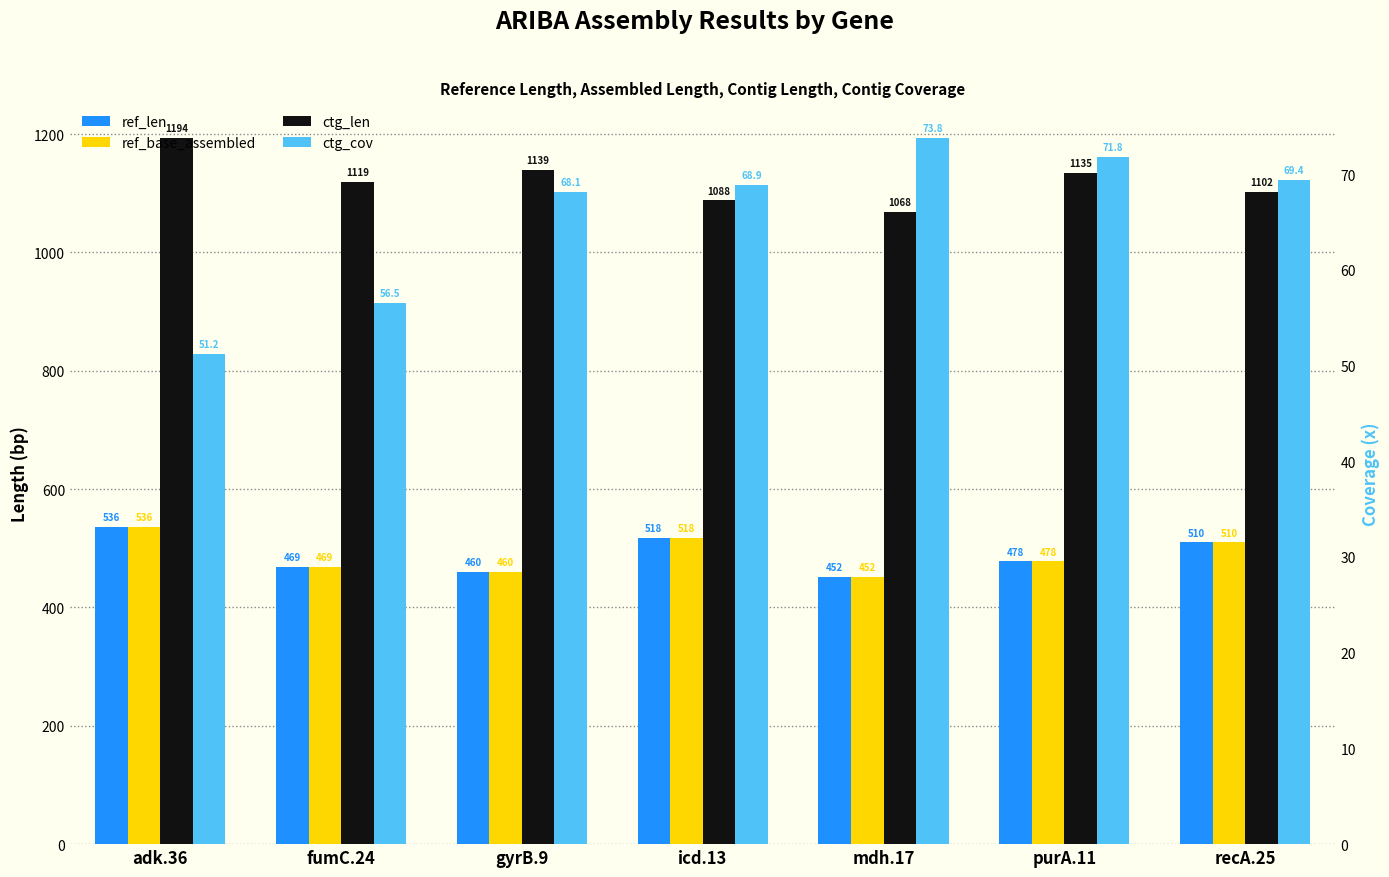

List the series in order of their peak value, lowest first.

ctg_cov, ref_len, ref_base_assembled, ctg_len